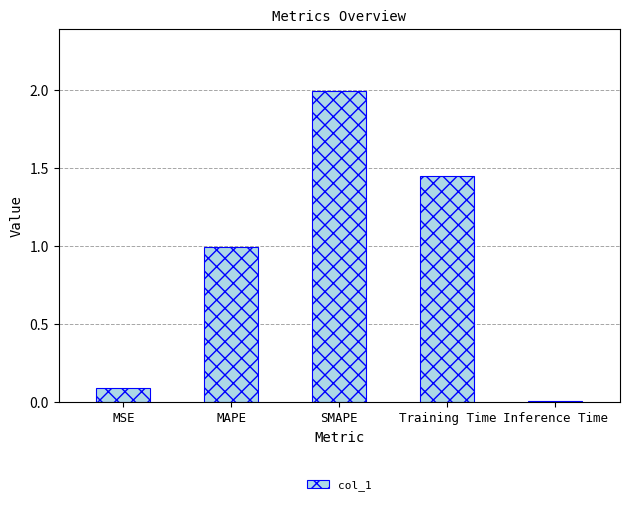

What is the label of the 5th bar from the right?

MSE